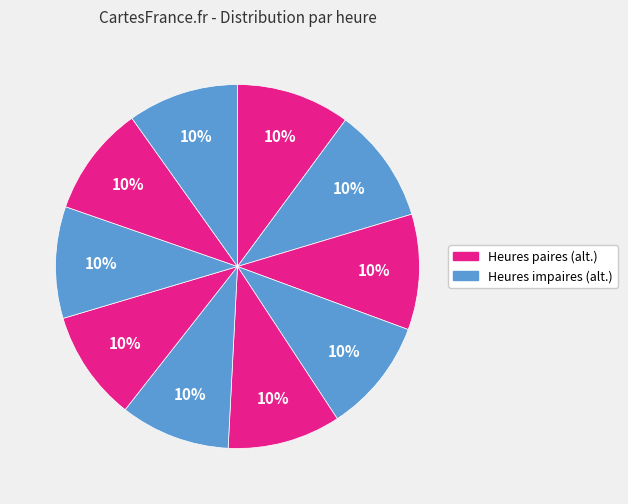

How many slices are in this pie chart?

10